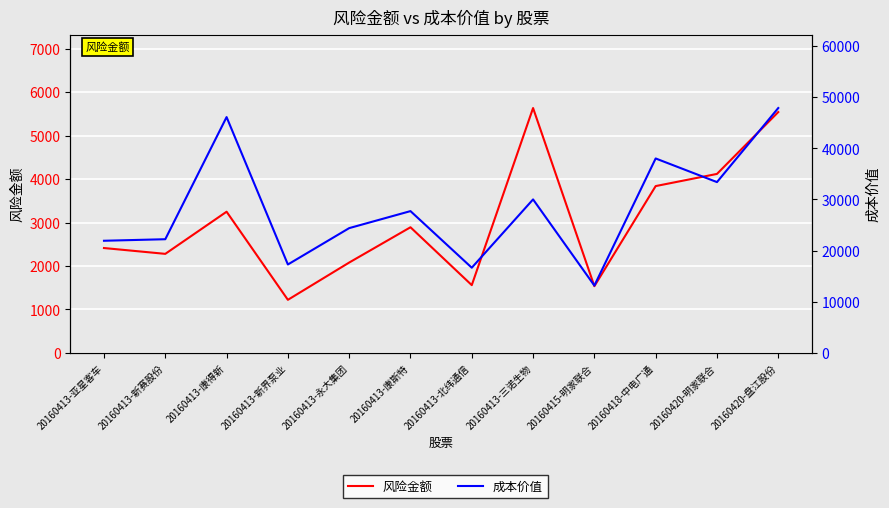

The 成本价值 series shows 46111.0 at 20160413-康得新. True or false?

True